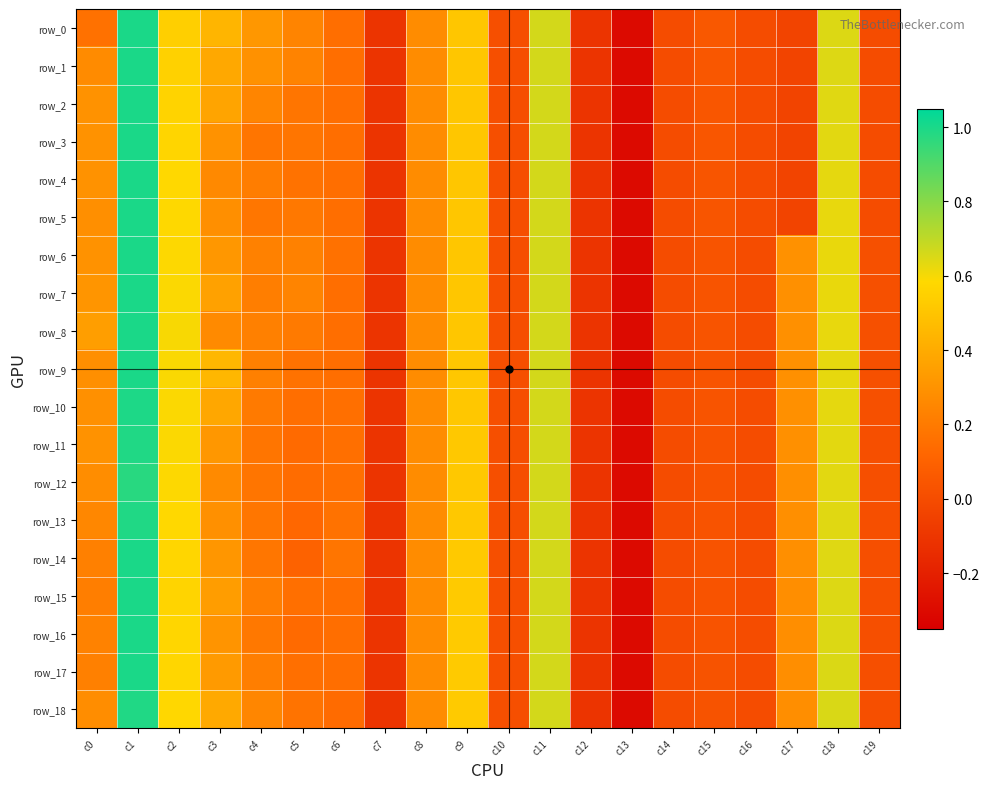

Reading left to right, transcribe all the data shown in this chart.

row_0: c0=0.2	c1=1.0	c2=0.5	c3=0.4	c4=0.3	c5=0.2	c6=0.2	c7=-0.1	c8=0.3	c9=0.5	c10=0.0	c11=0.7	c12=-0.1	c13=-0.3	c14=-0.0	c15=0.1	c16=-0.0	c17=-0.0	c18=0.6	c19=-0.0
row_1: c0=0.3	c1=1.0	c2=0.6	c3=0.4	c4=0.3	c5=0.2	c6=0.2	c7=-0.1	c8=0.3	c9=0.5	c10=0.0	c11=0.7	c12=-0.1	c13=-0.3	c14=-0.0	c15=0.0	c16=-0.0	c17=-0.0	c18=0.6	c19=-0.0
row_2: c0=0.3	c1=1.0	c2=0.6	c3=0.4	c4=0.2	c5=0.2	c6=0.2	c7=-0.1	c8=0.3	c9=0.5	c10=0.0	c11=0.7	c12=-0.1	c13=-0.3	c14=-0.0	c15=0.0	c16=-0.0	c17=-0.0	c18=0.6	c19=-0.0
row_3: c0=0.3	c1=1.0	c2=0.6	c3=0.3	c4=0.2	c5=0.2	c6=0.2	c7=-0.1	c8=0.3	c9=0.5	c10=0.0	c11=0.7	c12=-0.1	c13=-0.3	c14=-0.0	c15=0.0	c16=-0.0	c17=-0.0	c18=0.6	c19=-0.0
row_4: c0=0.3	c1=1.0	c2=0.6	c3=0.3	c4=0.2	c5=0.2	c6=0.2	c7=-0.1	c8=0.3	c9=0.5	c10=0.0	c11=0.7	c12=-0.1	c13=-0.3	c14=-0.0	c15=0.0	c16=-0.0	c17=-0.0	c18=0.6	c19=-0.0
row_5: c0=0.3	c1=1.0	c2=0.6	c3=0.3	c4=0.2	c5=0.2	c6=0.2	c7=-0.1	c8=0.3	c9=0.5	c10=0.0	c11=0.7	c12=-0.1	c13=-0.3	c14=-0.0	c15=0.0	c16=-0.0	c17=-0.0	c18=0.6	c19=-0.0
row_6: c0=0.3	c1=1.0	c2=0.6	c3=0.3	c4=0.2	c5=0.2	c6=0.2	c7=-0.1	c8=0.3	c9=0.5	c10=0.0	c11=0.7	c12=-0.1	c13=-0.3	c14=-0.0	c15=0.0	c16=-0.0	c17=0.3	c18=0.6	c19=0.0
row_7: c0=0.3	c1=1.0	c2=0.6	c3=0.4	c4=0.2	c5=0.2	c6=0.2	c7=-0.1	c8=0.3	c9=0.5	c10=0.0	c11=0.7	c12=-0.1	c13=-0.3	c14=-0.0	c15=0.0	c16=-0.0	c17=0.3	c18=0.6	c19=0.0
row_8: c0=0.3	c1=1.0	c2=0.6	c3=0.3	c4=0.2	c5=0.2	c6=0.2	c7=-0.1	c8=0.3	c9=0.5	c10=0.0	c11=0.7	c12=-0.1	c13=-0.3	c14=-0.0	c15=0.0	c16=-0.0	c17=0.3	c18=0.6	c19=0.0
row_9: c0=0.3	c1=1.0	c2=0.6	c3=0.5	c4=0.2	c5=0.2	c6=0.2	c7=-0.1	c8=0.3	c9=0.5	c10=0.0	c11=0.7	c12=-0.1	c13=-0.3	c14=-0.0	c15=0.0	c16=-0.0	c17=0.3	c18=0.6	c19=0.0
row_10: c0=0.3	c1=1.0	c2=0.6	c3=0.4	c4=0.2	c5=0.2	c6=0.2	c7=-0.1	c8=0.3	c9=0.5	c10=0.0	c11=0.7	c12=-0.1	c13=-0.3	c14=-0.0	c15=0.0	c16=-0.0	c17=0.3	c18=0.6	c19=0.0
row_11: c0=0.3	c1=1.0	c2=0.6	c3=0.3	c4=0.2	c5=0.1	c6=0.2	c7=-0.1	c8=0.3	c9=0.5	c10=0.0	c11=0.7	c12=-0.1	c13=-0.3	c14=-0.0	c15=0.0	c16=-0.0	c17=0.3	c18=0.6	c19=0.0
row_12: c0=0.3	c1=1.0	c2=0.6	c3=0.3	c4=0.2	c5=0.1	c6=0.2	c7=-0.1	c8=0.3	c9=0.5	c10=0.0	c11=0.7	c12=-0.1	c13=-0.3	c14=-0.0	c15=0.0	c16=-0.0	c17=0.3	c18=0.6	c19=0.0
row_13: c0=0.3	c1=1.0	c2=0.6	c3=0.3	c4=0.2	c5=0.1	c6=0.2	c7=-0.1	c8=0.3	c9=0.5	c10=0.0	c11=0.7	c12=-0.1	c13=-0.3	c14=-0.0	c15=0.0	c16=-0.0	c17=0.3	c18=0.6	c19=0.0
row_14: c0=0.2	c1=1.0	c2=0.6	c3=0.3	c4=0.2	c5=0.1	c6=0.2	c7=-0.1	c8=0.3	c9=0.5	c10=0.0	c11=0.7	c12=-0.1	c13=-0.3	c14=-0.0	c15=0.0	c16=-0.0	c17=0.3	c18=0.6	c19=0.0
row_15: c0=0.2	c1=1.0	c2=0.6	c3=0.3	c4=0.2	c5=0.2	c6=0.2	c7=-0.1	c8=0.3	c9=0.5	c10=0.0	c11=0.7	c12=-0.1	c13=-0.3	c14=-0.0	c15=0.0	c16=-0.0	c17=0.3	c18=0.6	c19=0.0
row_16: c0=0.2	c1=1.0	c2=0.6	c3=0.3	c4=0.2	c5=0.1	c6=0.2	c7=-0.1	c8=0.3	c9=0.5	c10=0.0	c11=0.7	c12=-0.1	c13=-0.3	c14=-0.0	c15=0.0	c16=-0.0	c17=0.3	c18=0.6	c19=0.0
row_17: c0=0.2	c1=1.0	c2=0.6	c3=0.3	c4=0.2	c5=0.2	c6=0.2	c7=-0.1	c8=0.3	c9=0.5	c10=0.0	c11=0.7	c12=-0.1	c13=-0.3	c14=-0.0	c15=0.0	c16=-0.0	c17=0.3	c18=0.6	c19=0.0
row_18: c0=0.3	c1=1.0	c2=0.6	c3=0.4	c4=0.2	c5=0.2	c6=0.1	c7=-0.1	c8=0.3	c9=0.5	c10=0.0	c11=0.7	c12=-0.1	c13=-0.3	c14=-0.0	c15=0.0	c16=-0.0	c17=0.3	c18=0.7	c19=0.0